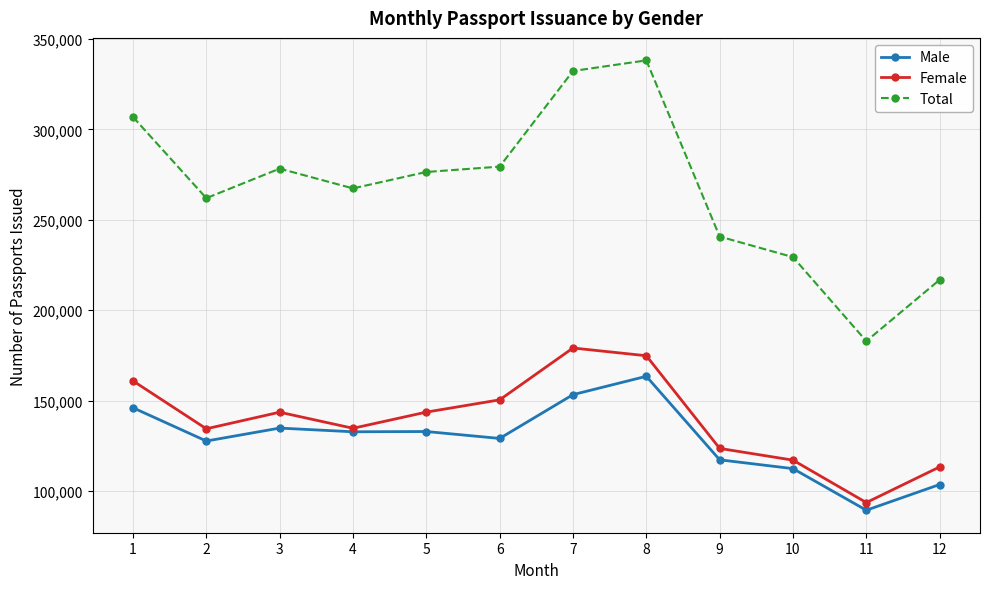

At which category is the sum across all series the highest?

8